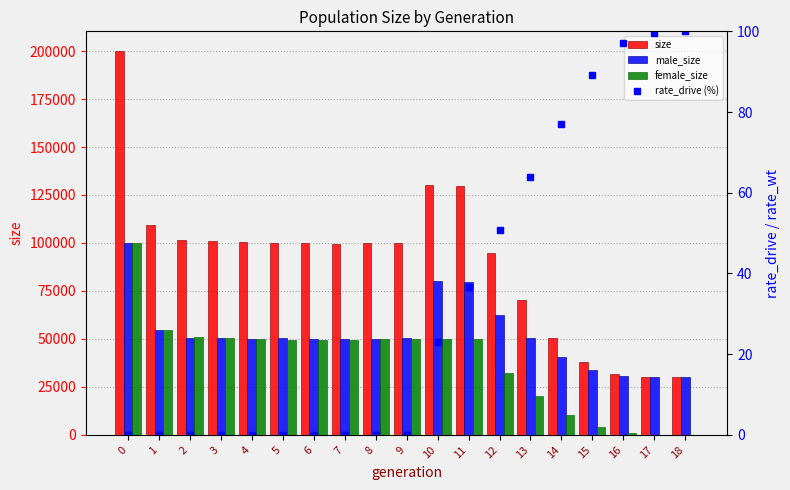

The value of male_size at 15 is 48689.8. True or false?

False